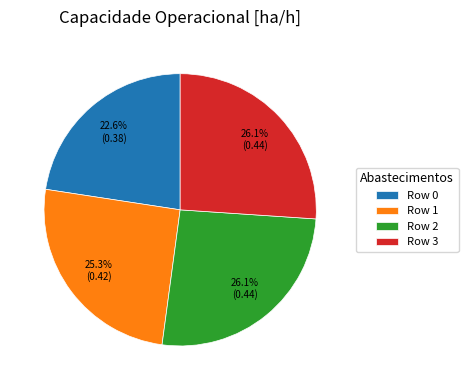

True or false: Row 1 accounts for 39% of the total.

False